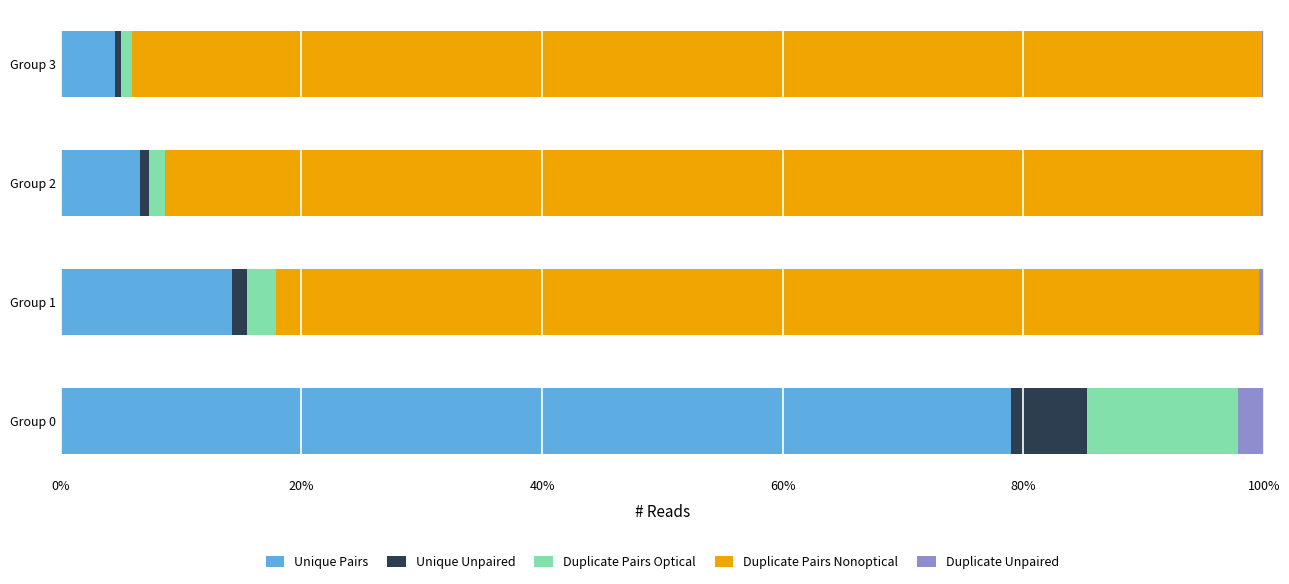

At which label is Unique Pairs closest to 41?

Group 1